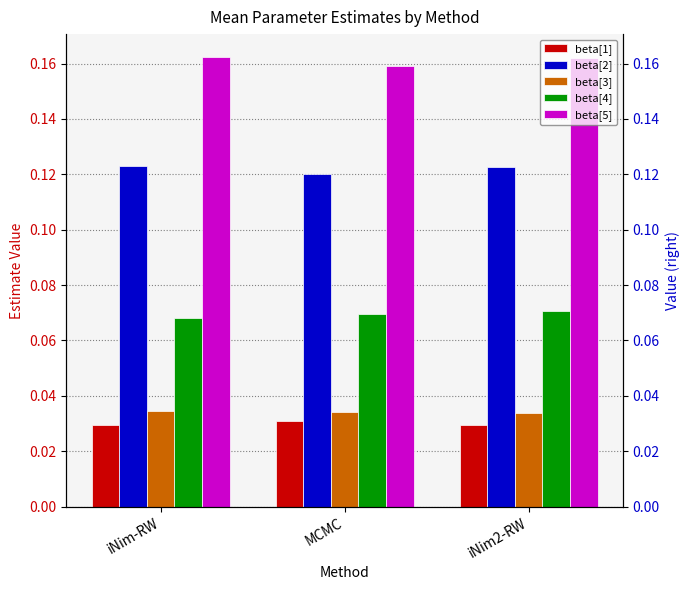

What are all the series names shown in the legend?

beta[1], beta[2], beta[3], beta[4], beta[5]